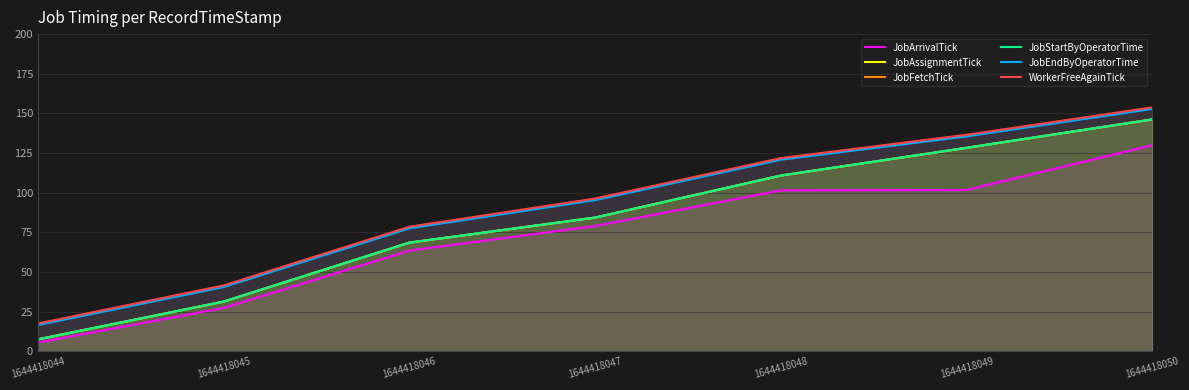

Is it true that JobAssignmentTick equals 4.1 at 1644418044?

False